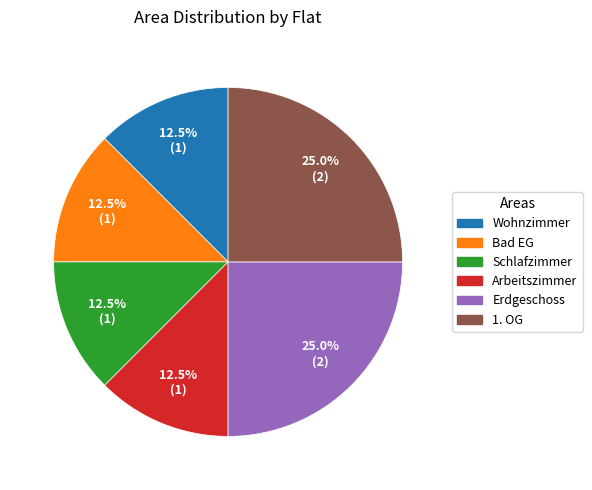

Do 1. OG and Bad EG together represent more than half of the pie?

No